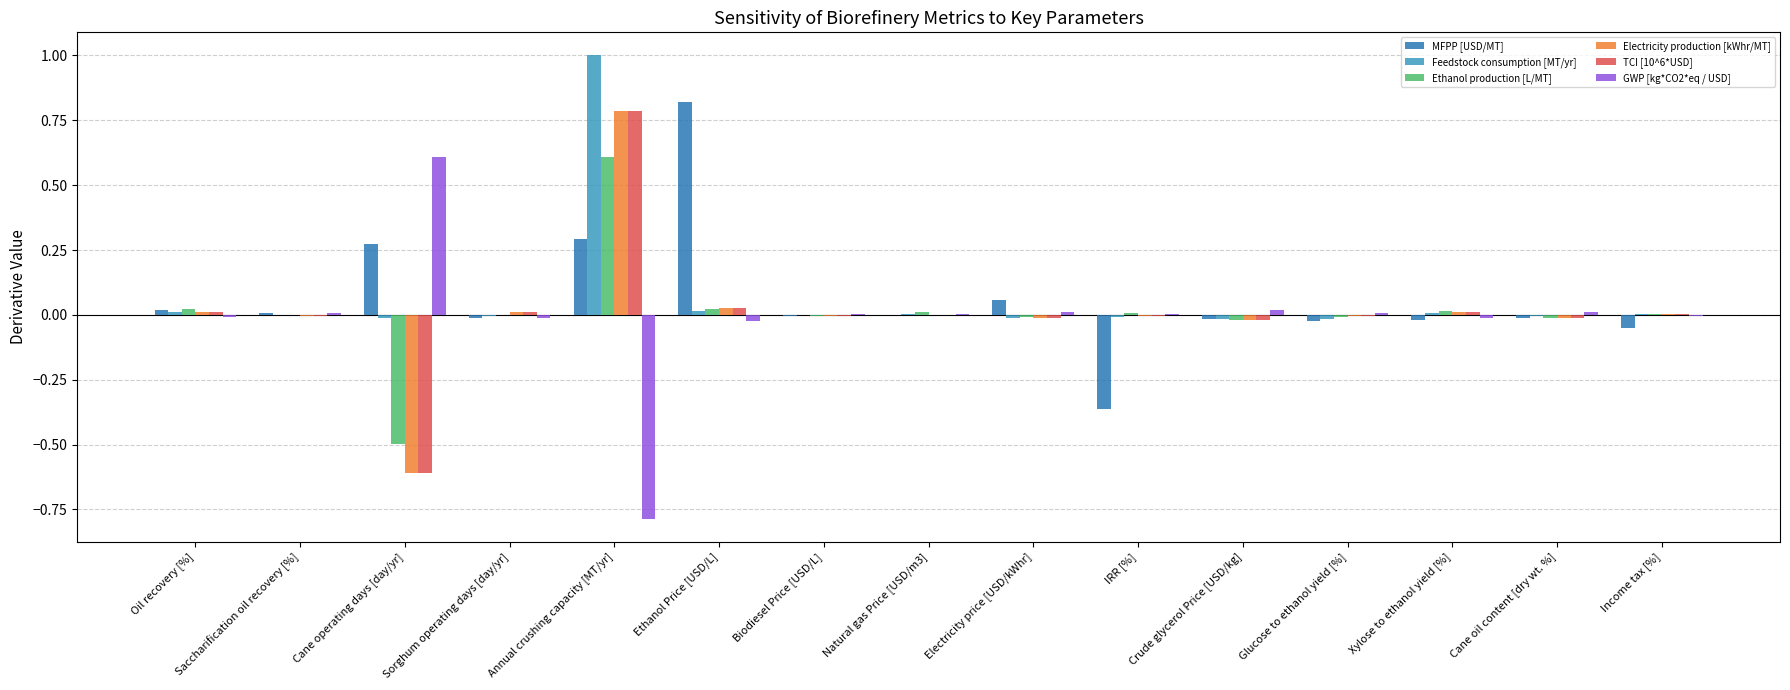

At which label does GWP [kg*CO2*eq / USD] reach its peak?

Cane operating days [day/yr]